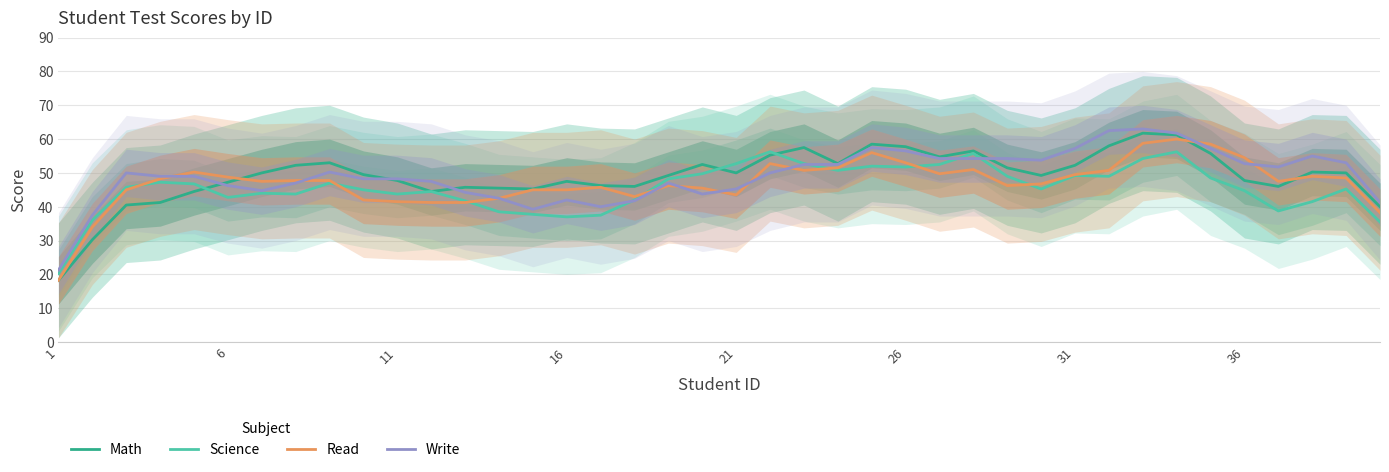

How many values in the Science series are below 45?

17